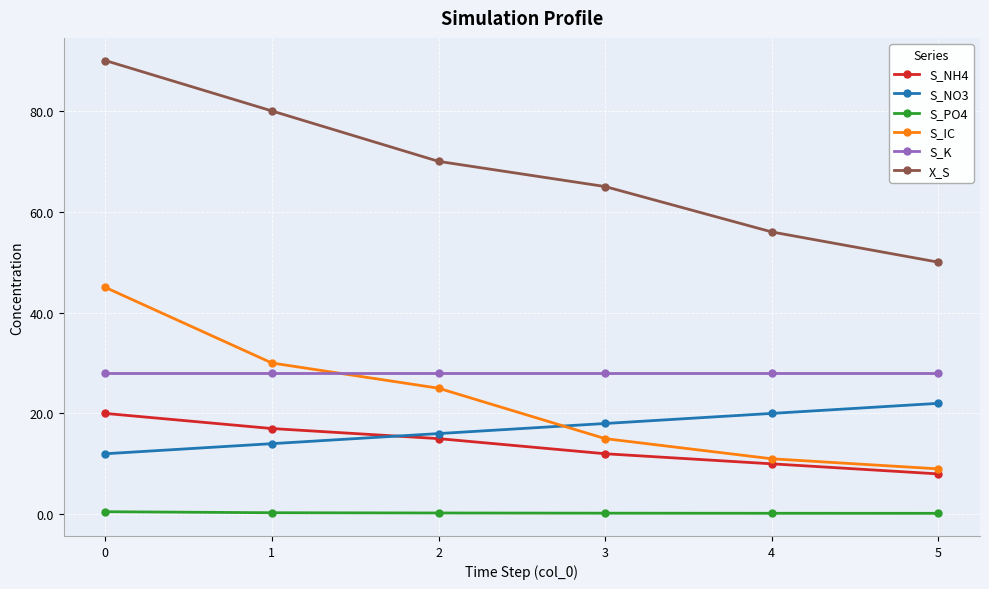

What is the value of the X_S point at the 3rd from the left?

70.0